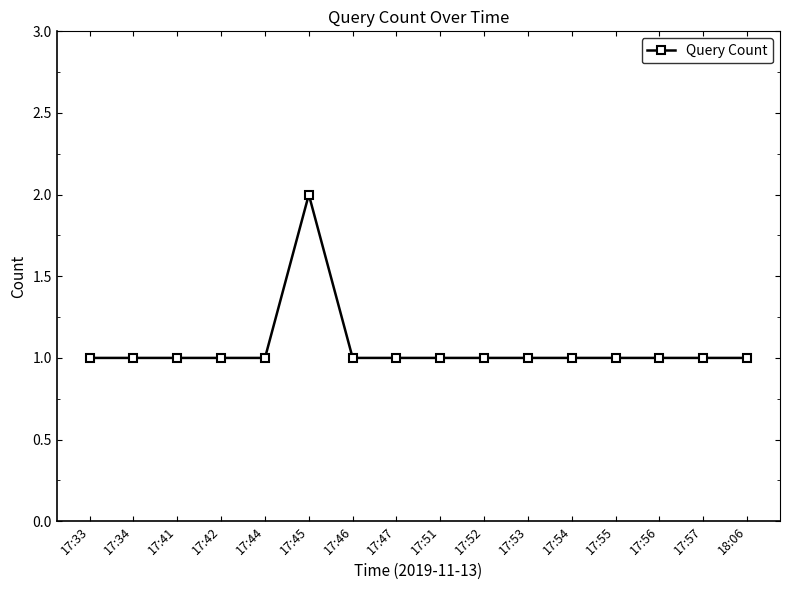

What is the minimum value shown in the chart?

1